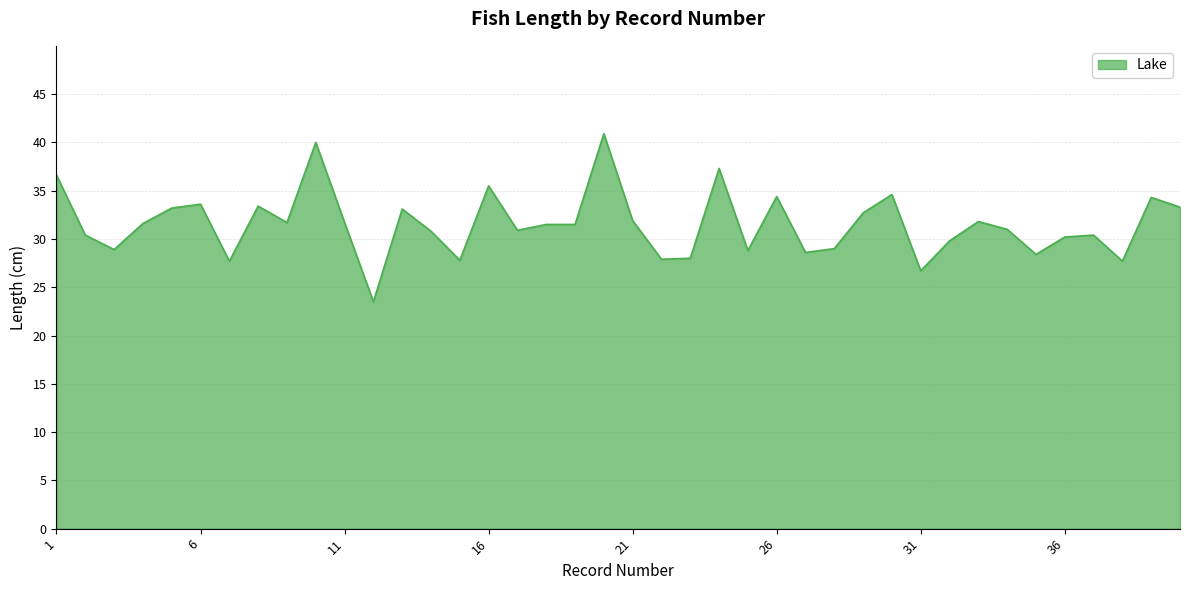

Reading left to right, transcribe all the data shown in this chart.

1=36.6	2=30.4	3=28.9	4=31.6	5=33.2	6=33.6	7=27.7	8=33.4	9=31.7	10=40.0	11=31.7	12=23.5	13=33.1	14=30.8	15=27.8	16=35.5	17=30.9	18=31.5	19=31.5	20=40.9	21=31.9	22=27.9	23=28.0	24=37.3	25=28.8	26=34.4	27=28.6	28=29.0	29=32.7	30=34.6	31=26.7	32=29.8	33=31.8	34=31.0	35=28.4	36=30.2	37=30.4	38=27.7	39=34.3	40=33.3